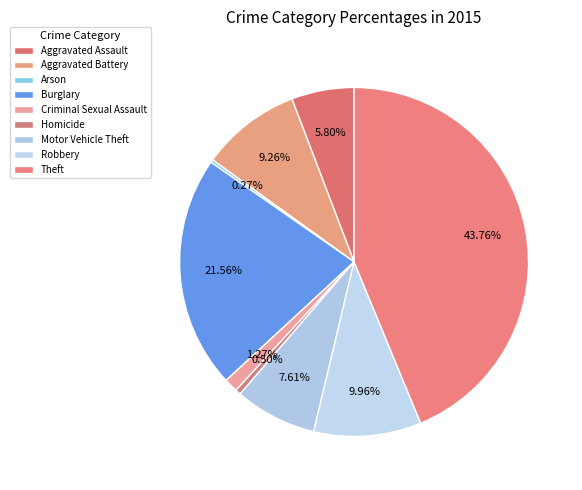

Count the number of slices in the pie.

9